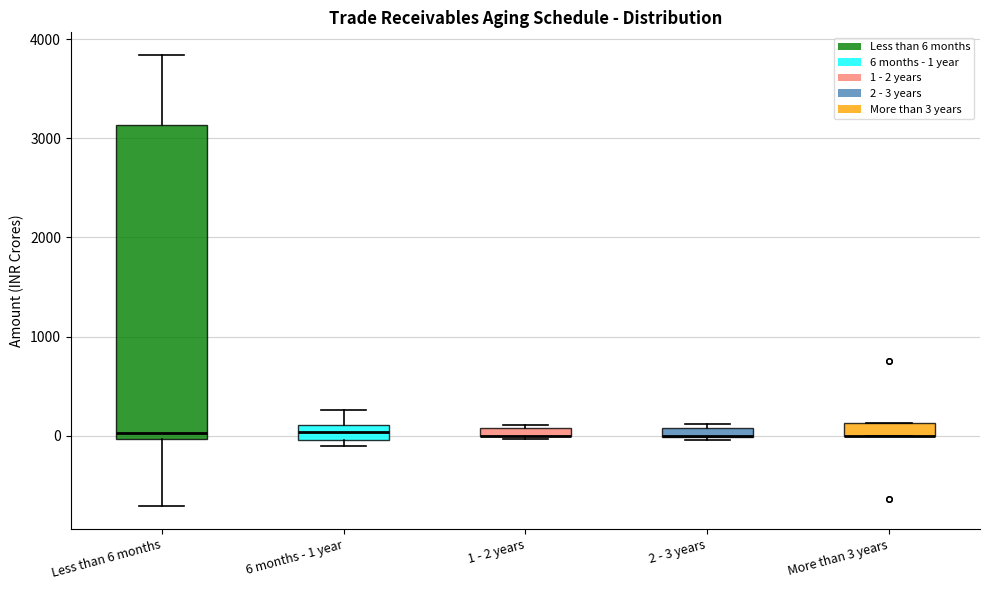

Which box is the tallest, from its lower edge to its upper edge?

Less than 6 months